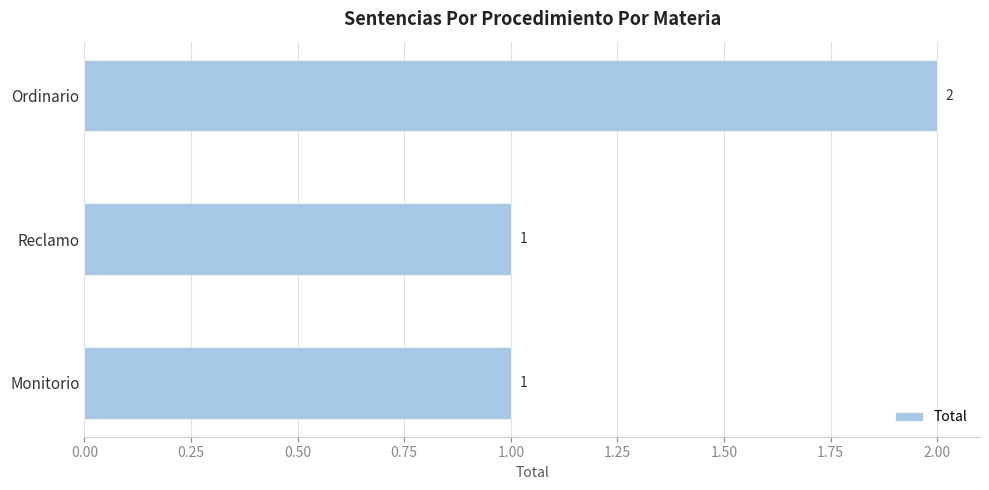

Are the bars horizontal?

Yes